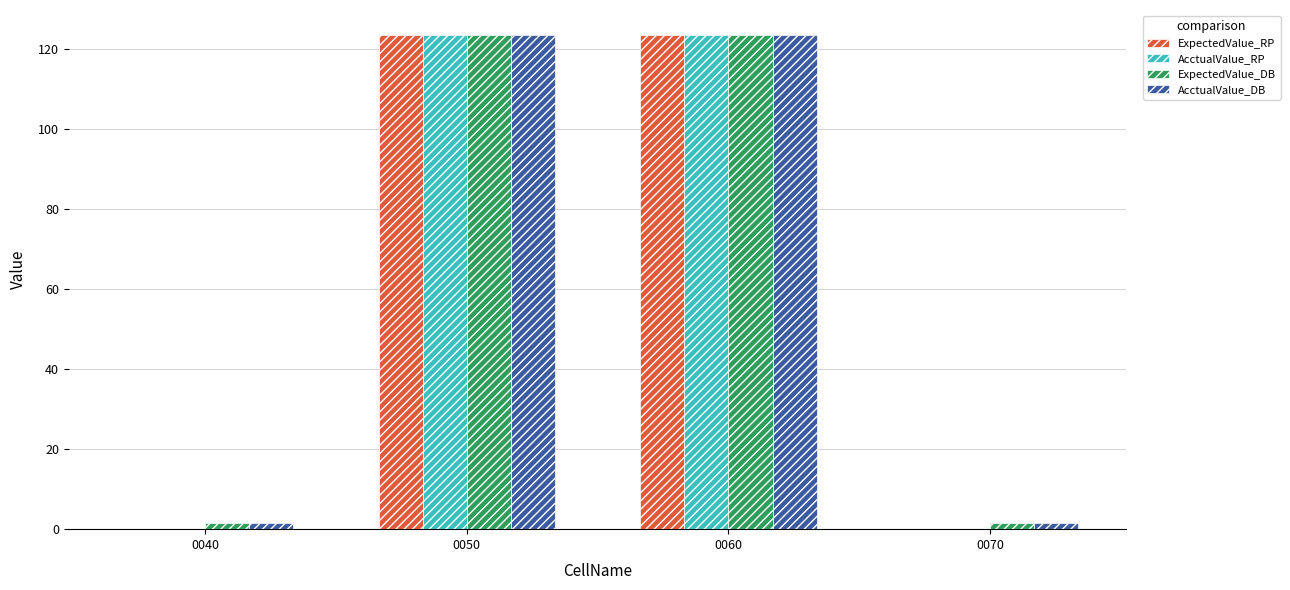

How many data points does each series have?

4